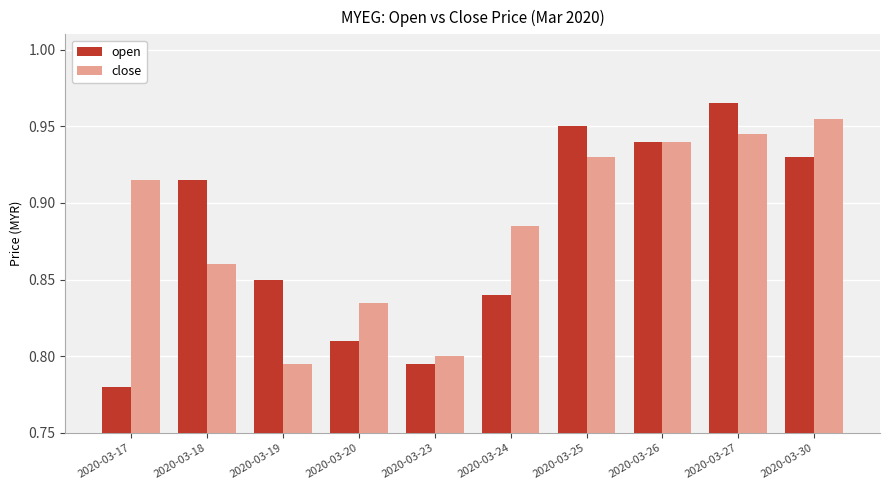

List the labels in order of open value, largest first.

2020-03-27, 2020-03-25, 2020-03-26, 2020-03-30, 2020-03-18, 2020-03-19, 2020-03-24, 2020-03-20, 2020-03-23, 2020-03-17